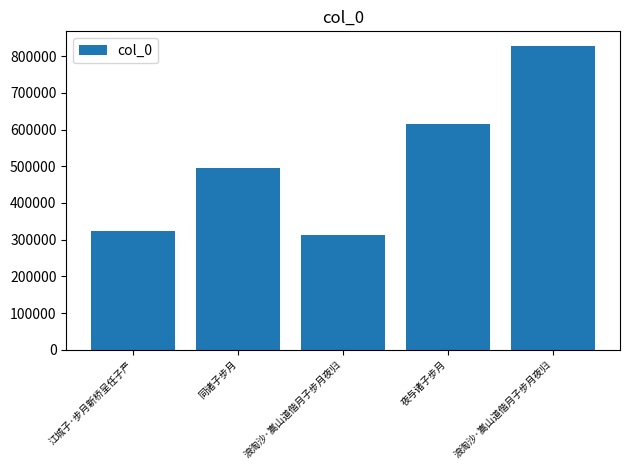

Reading left to right, extract all data points from this chart.

324322	495116	313205	615582	826467